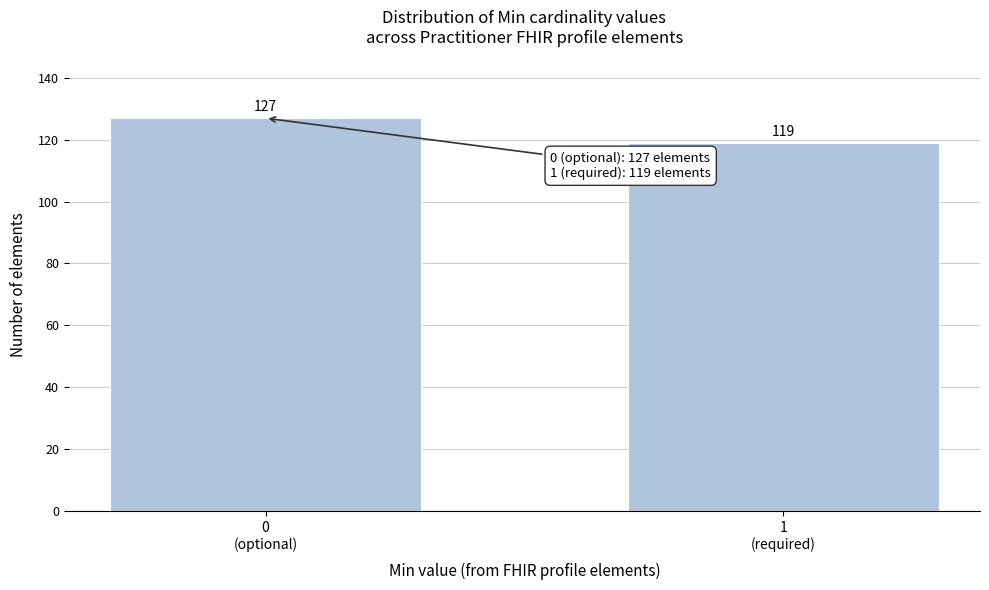

Reading right to left, what are all the values shown in this chart?

119	127